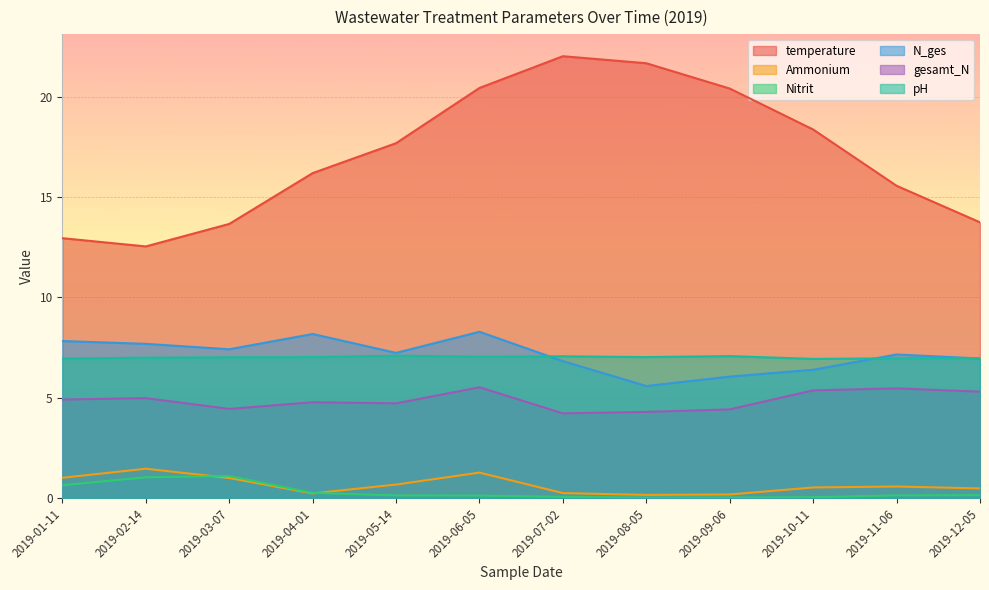

Is it true that pH equals 7.0 at 2019-12-05?

True